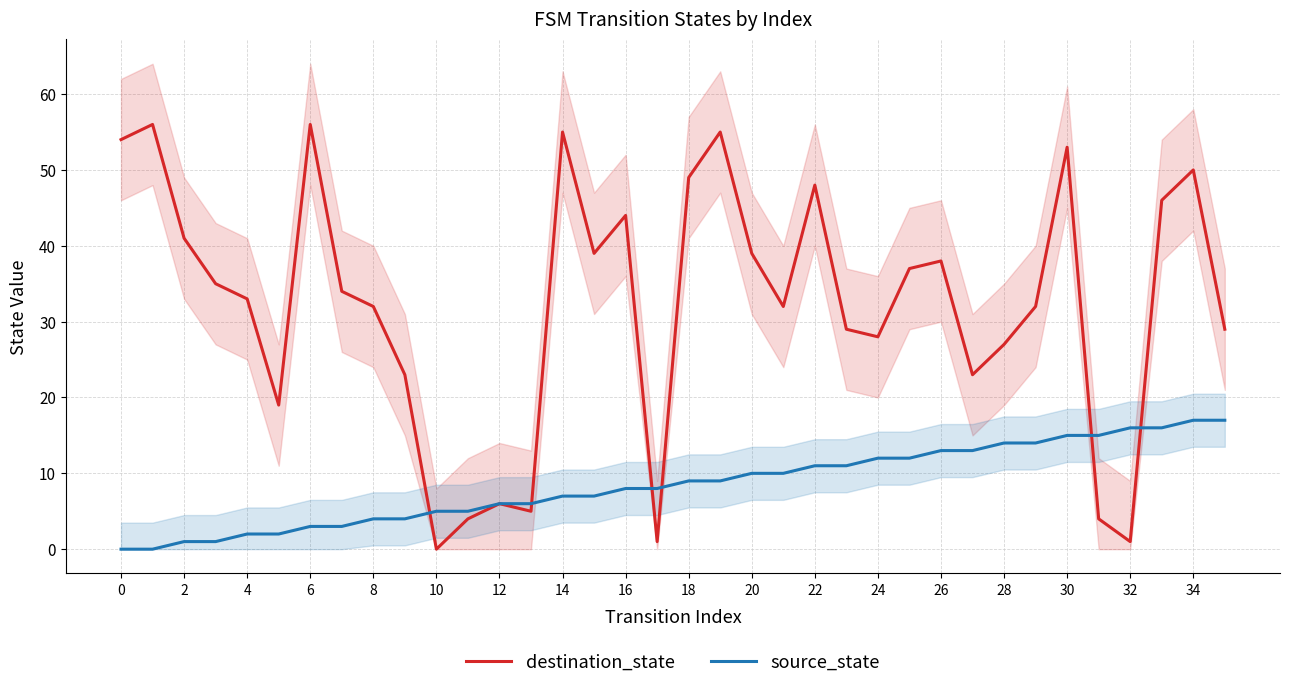

What is the average value of the source_state series?

8